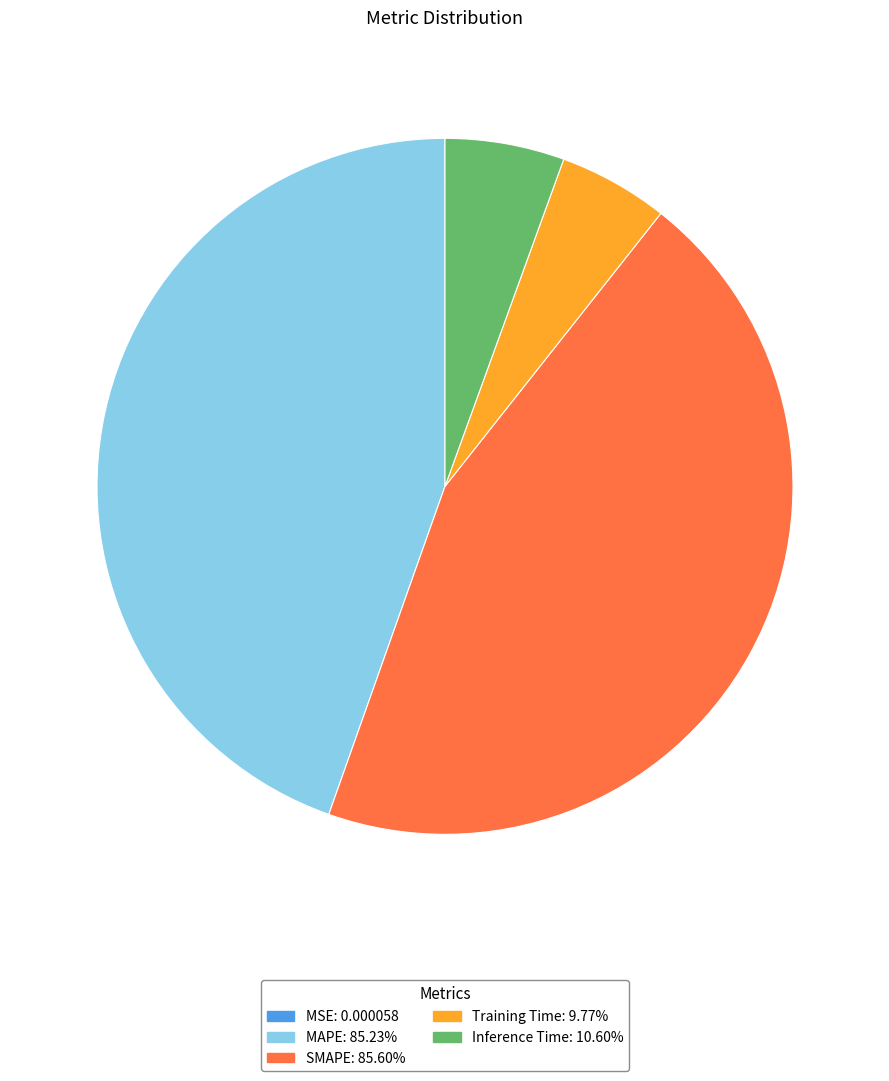

Is Inference Time the majority of the pie?

No